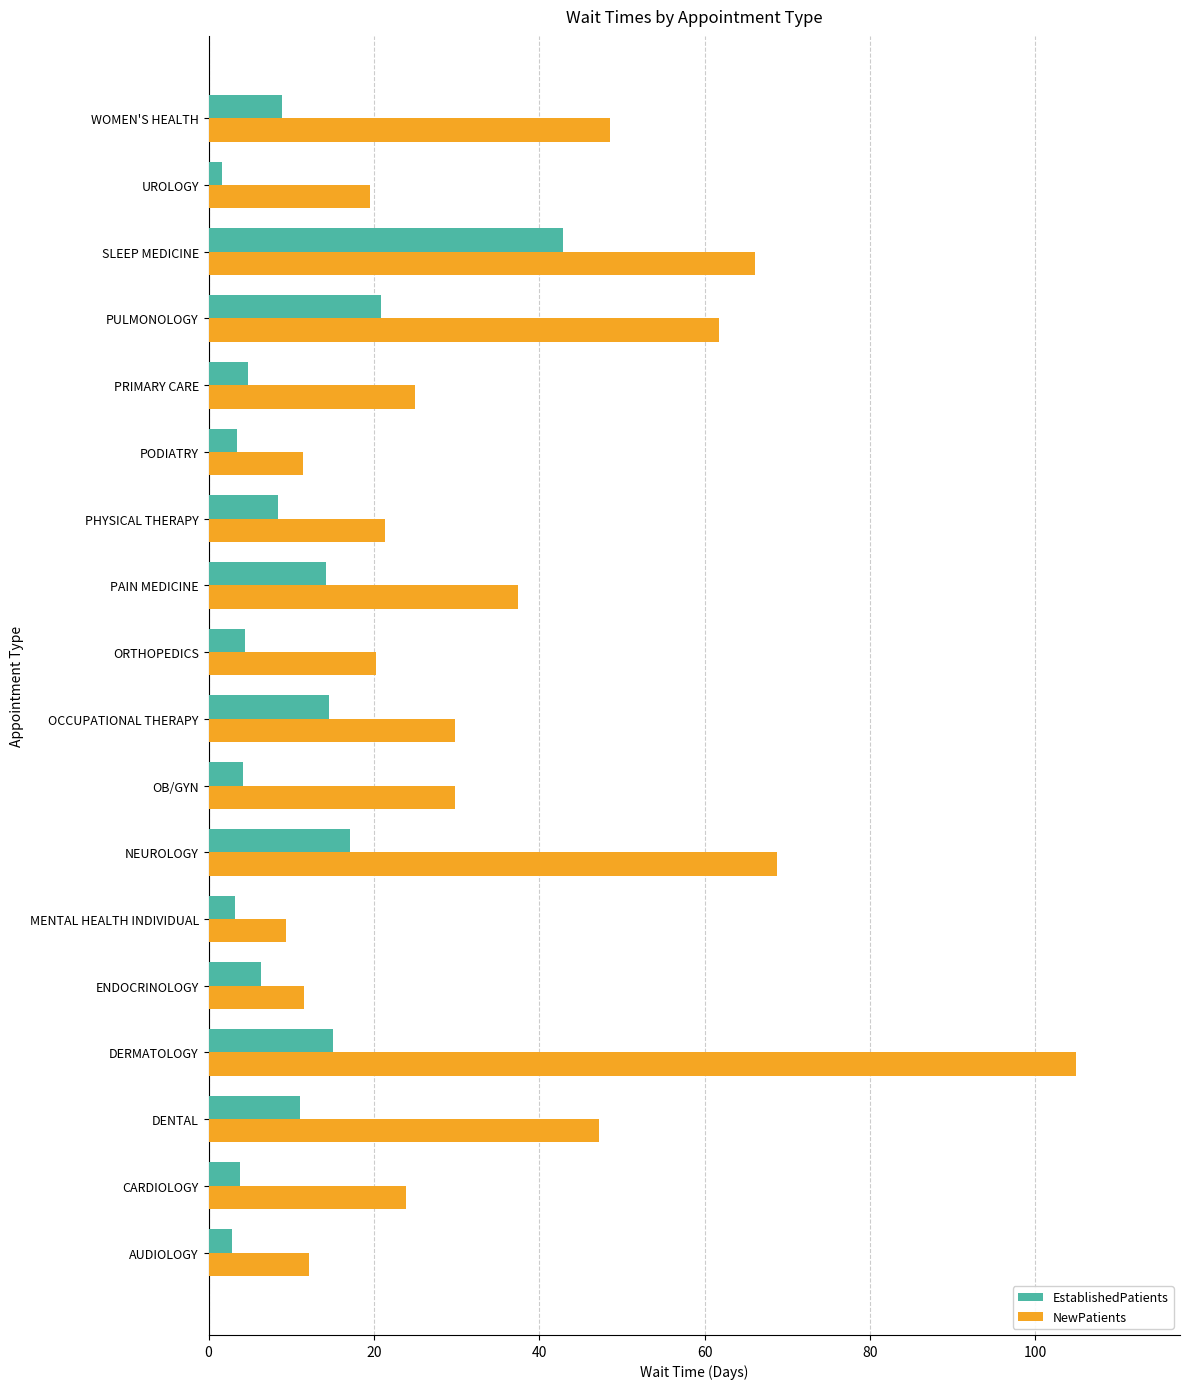

Rank the series by their maximum value, from lowest to highest.

EstablishedPatients, NewPatients